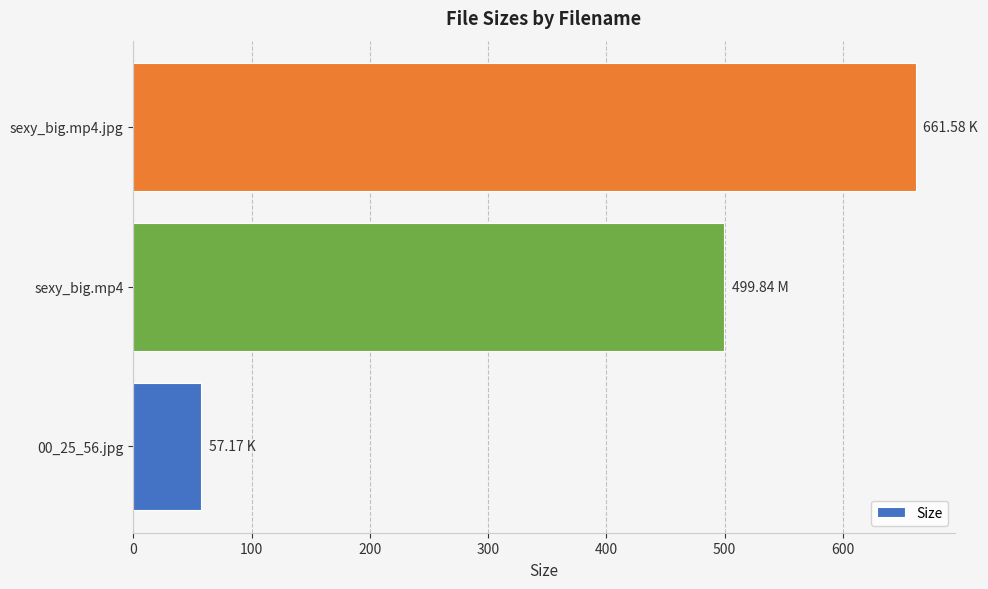

Which label corresponds to the largest value in the chart?

sexy_big.mp4.jpg